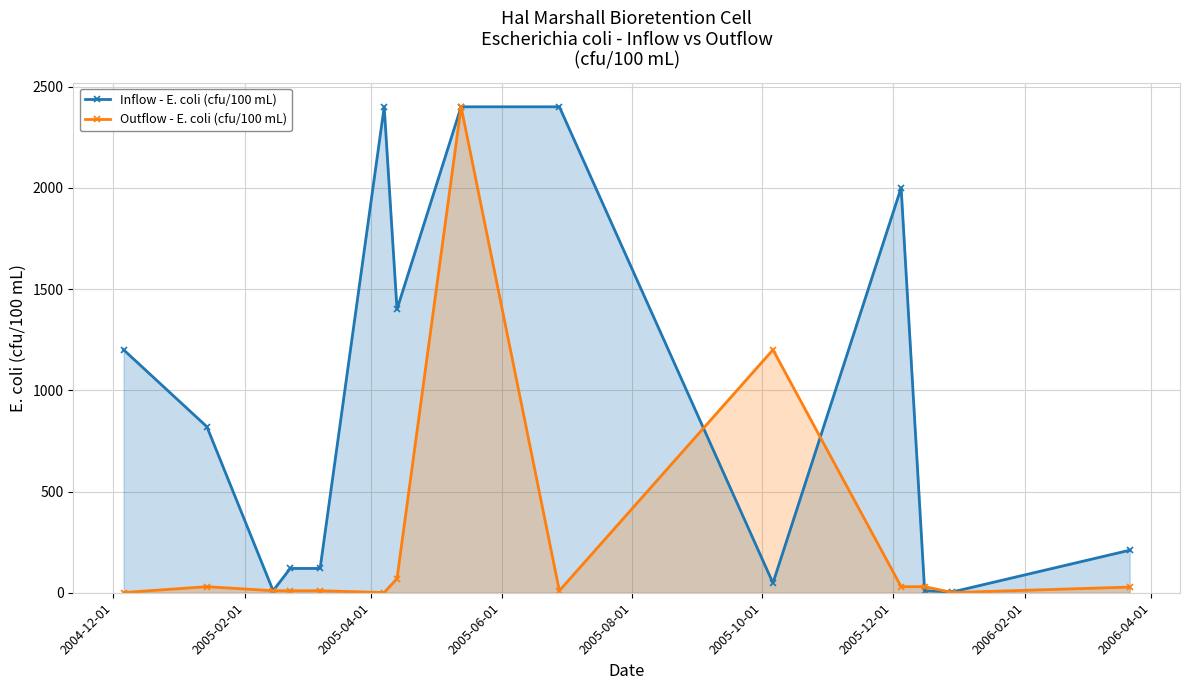

What is the maximum value shown in the chart?

2400